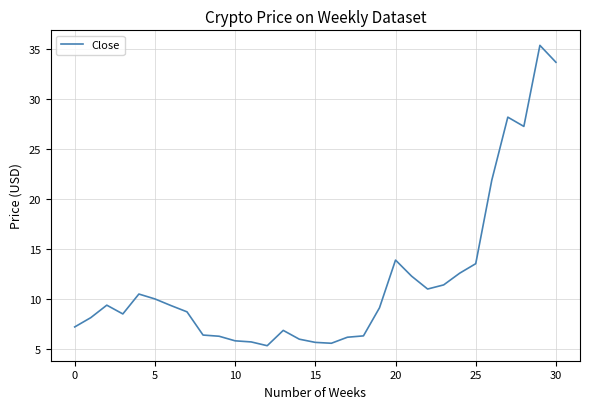

What is the maximum value shown in the chart?

35.3